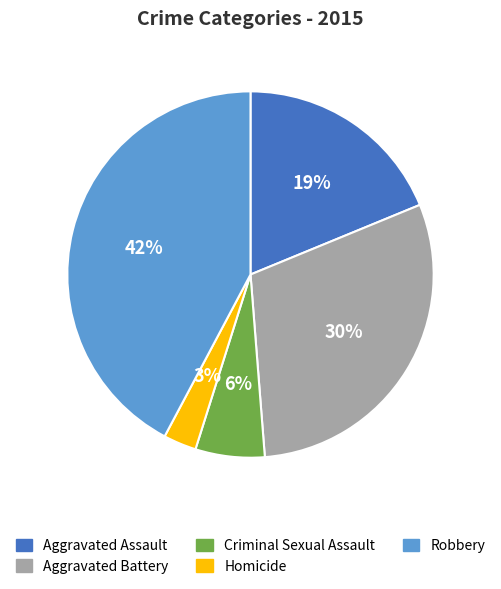

Does any single category account for the majority?

No